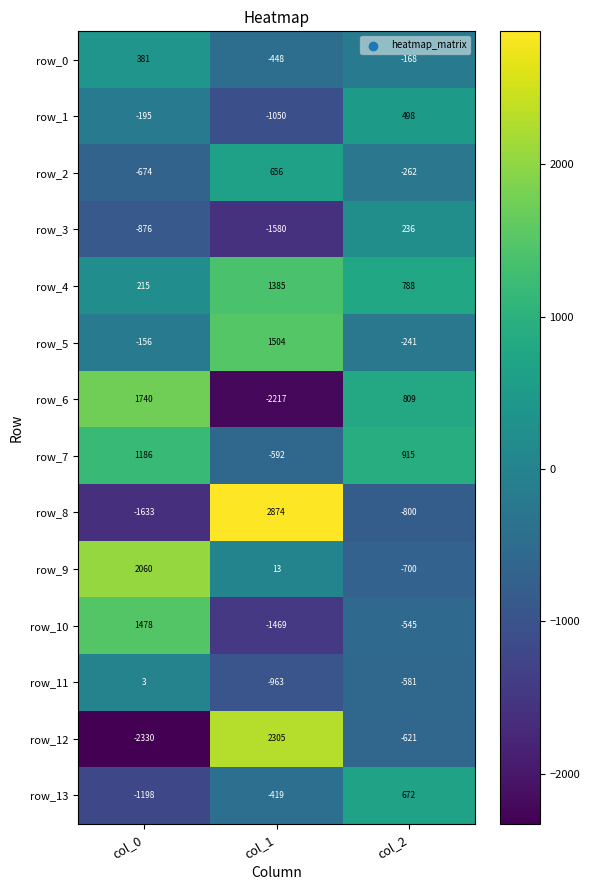

At how many categories does at least one series exceed 2703?

1